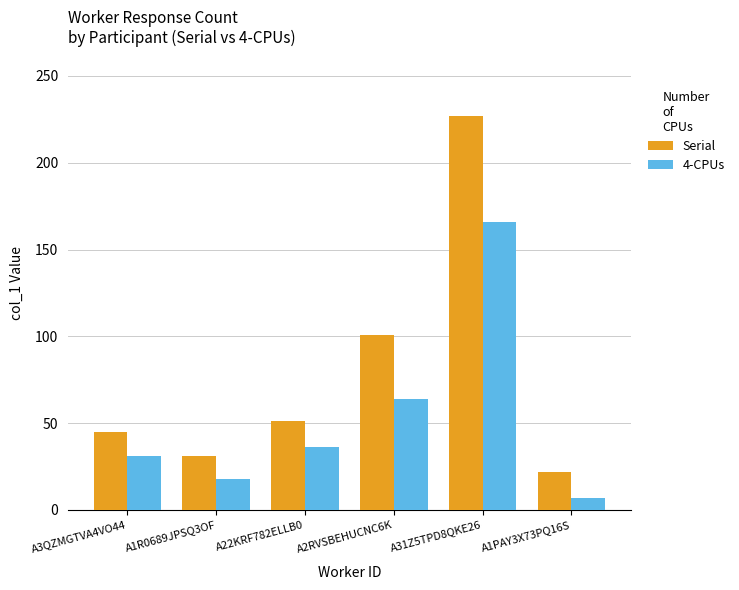

Which series changed the most between A2RVSBEHUCNC6K and A31Z5TPD8QKE26?

Serial